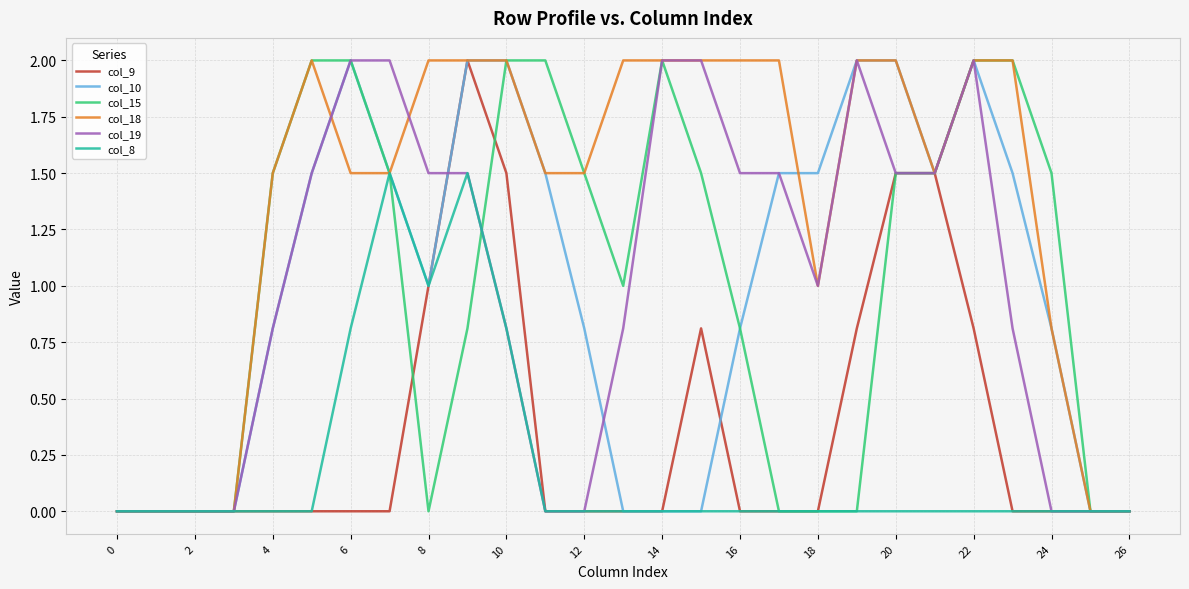

How many lines are shown in the chart?

6